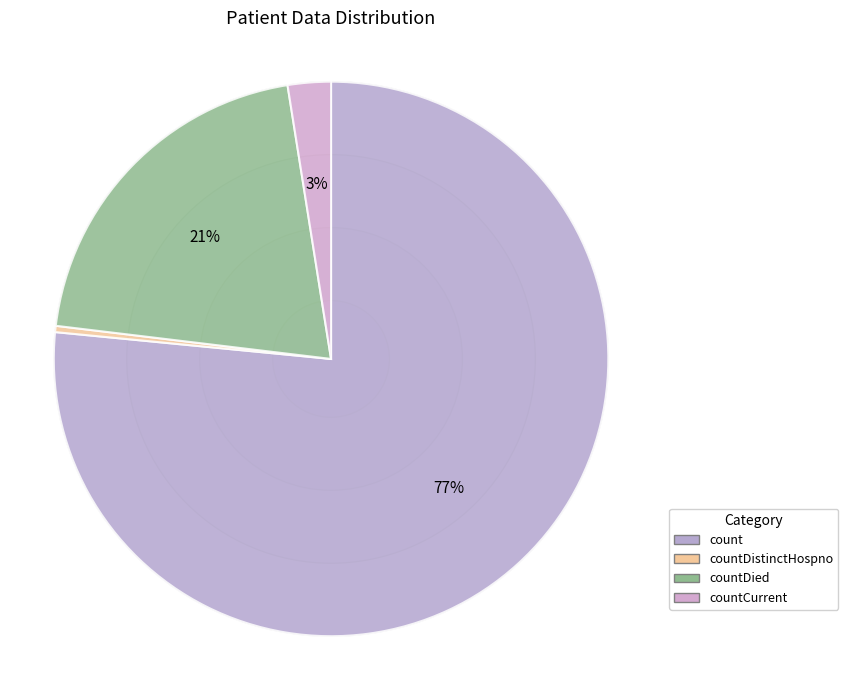

What is the smallest slice in the pie chart?

countDistinctHospno